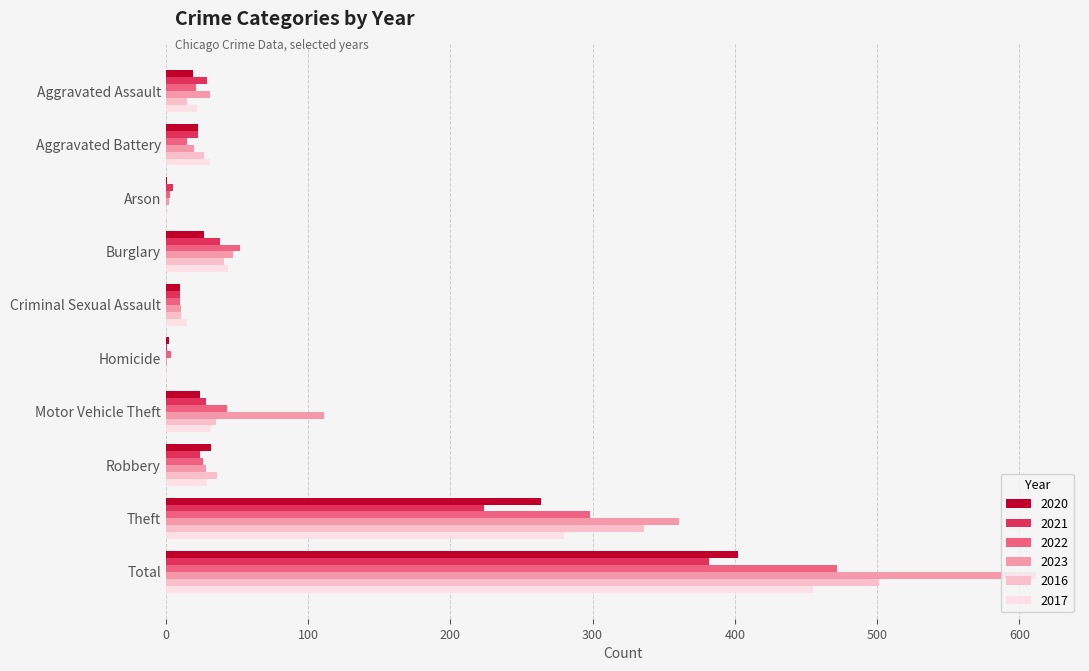

What is the sum of all 2023 values?

1224